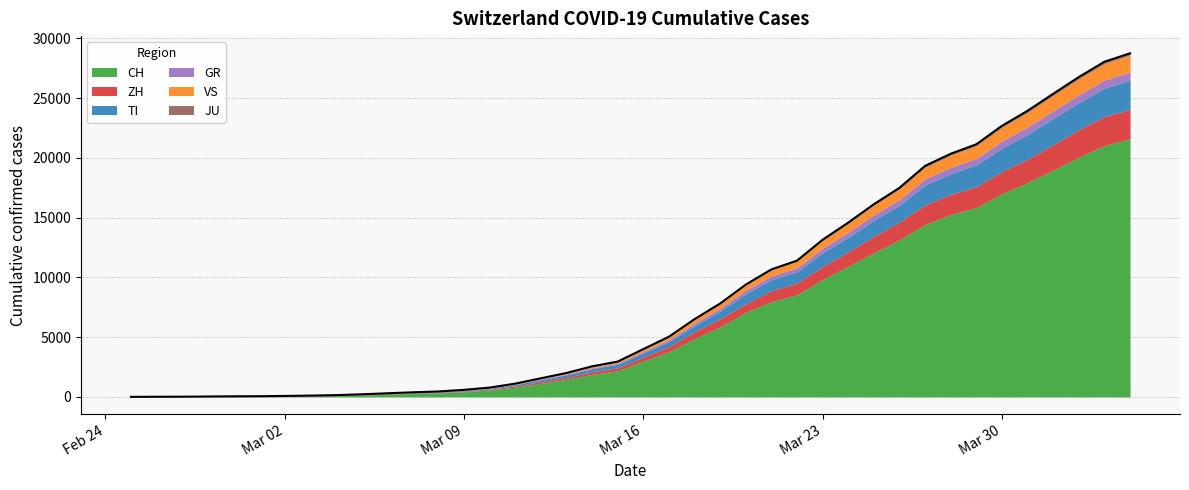

At which label is JU closest to 77?

2020-03-24